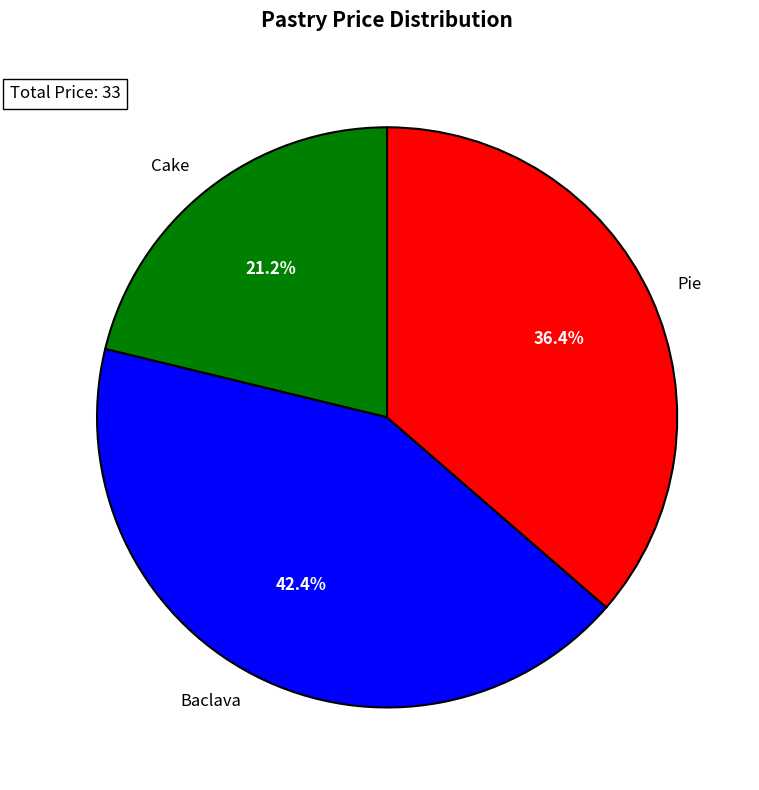

To the nearest percent, what is the combined percentage of Pie and Baclava?

79%